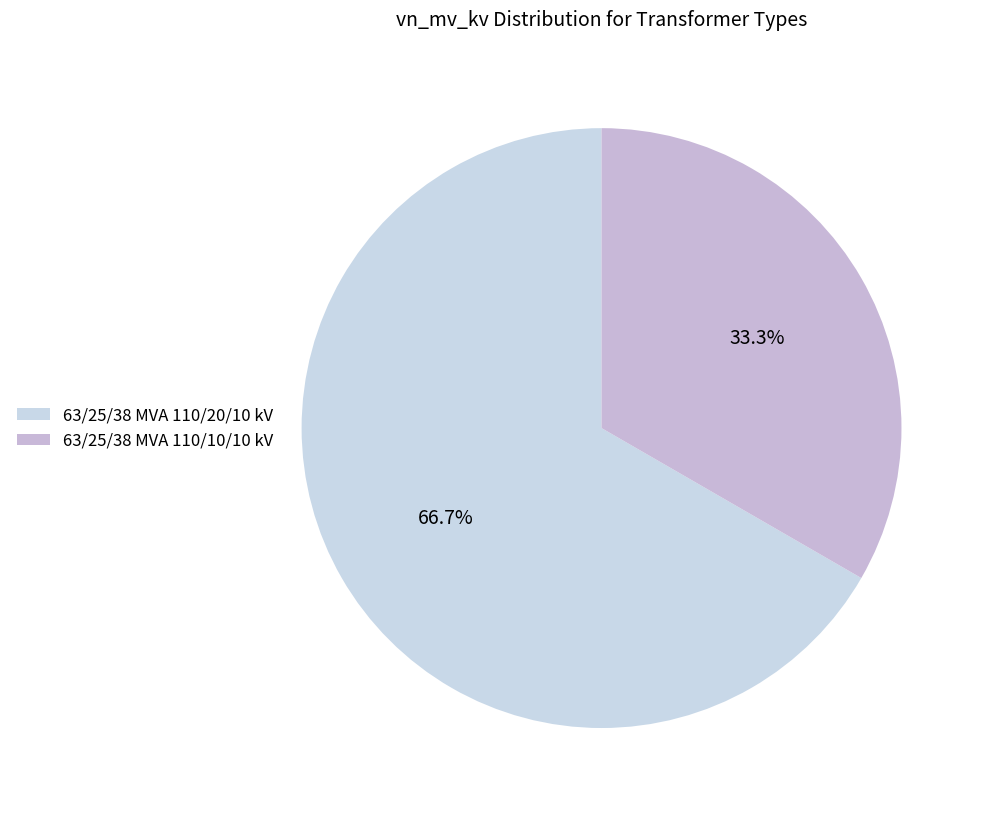

To the nearest percent, what is the difference between the 63/25/38 MVA 110/20/10 kV and 63/25/38 MVA 110/10/10 kV slice percentages?

33%